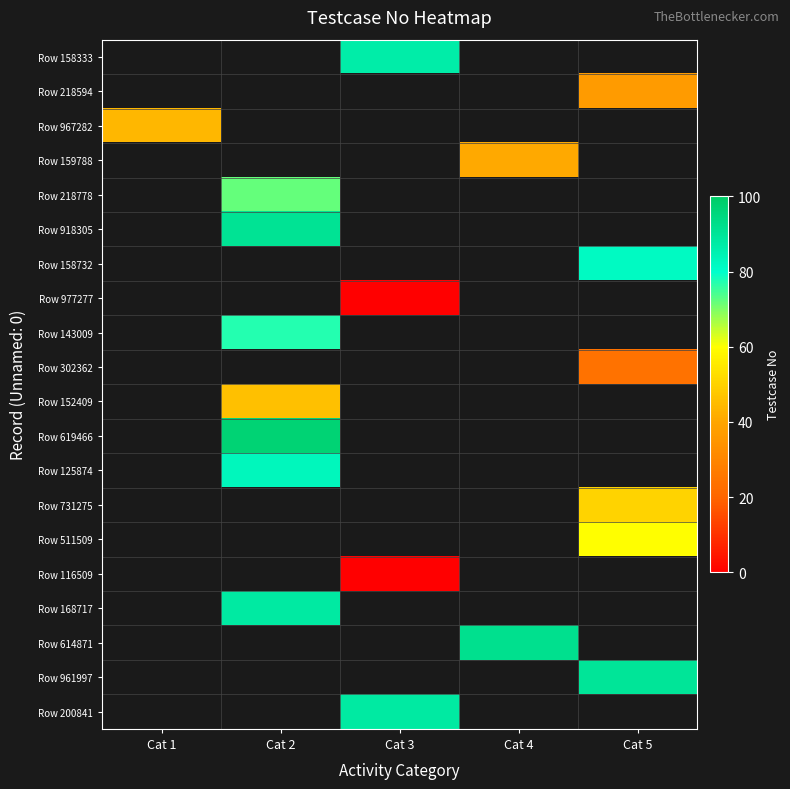

What is the difference between the highest and lowest values at Cat 3?

88.0